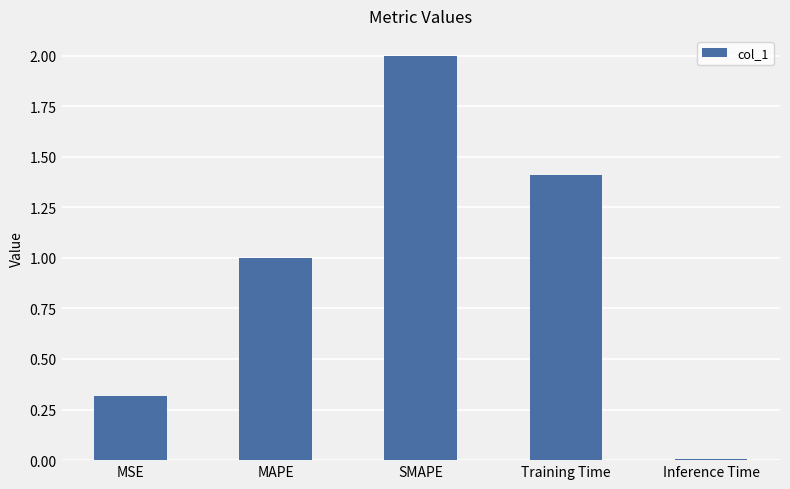

The chart shows a value of 0.0 at Inference Time. True or false?

True